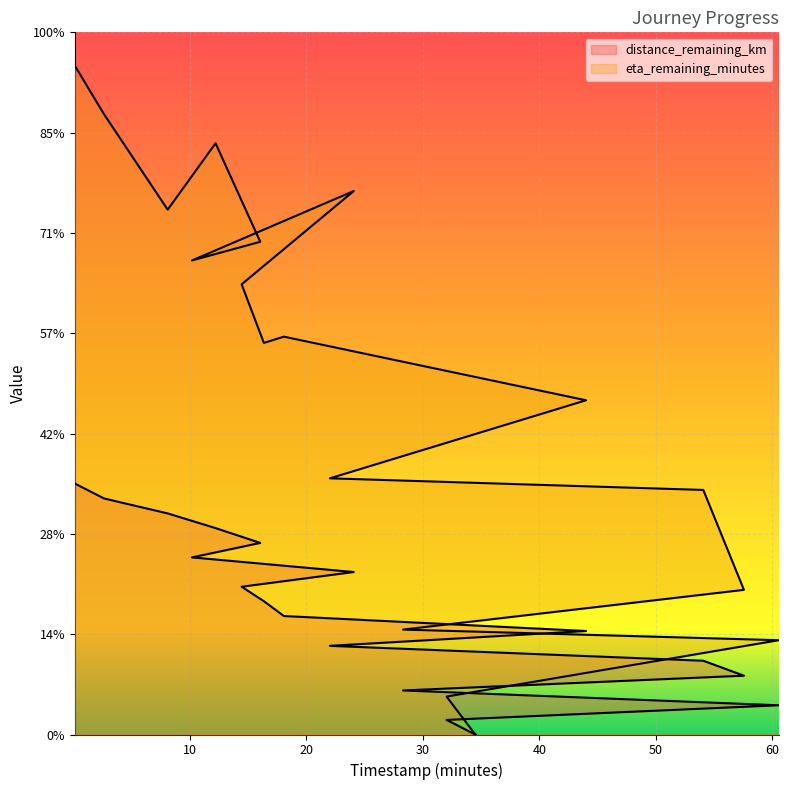

Between 2.61 and 8.08, which series saw the biggest shift?

eta_remaining_minutes